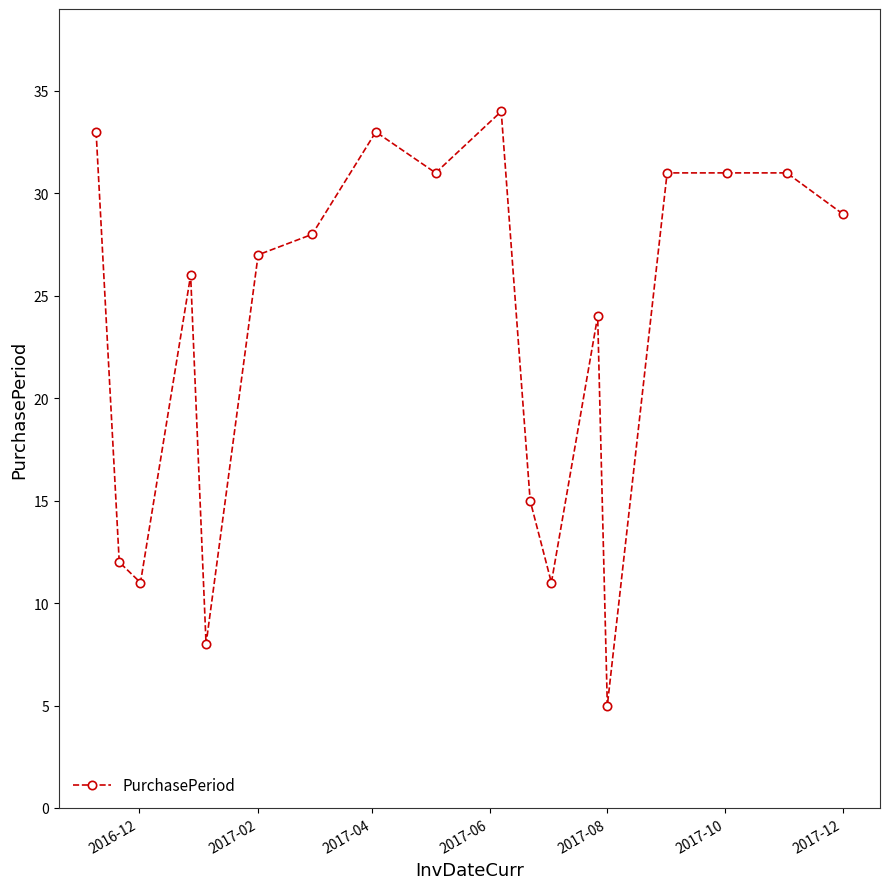

What is the value of the 13th point from the left?

24